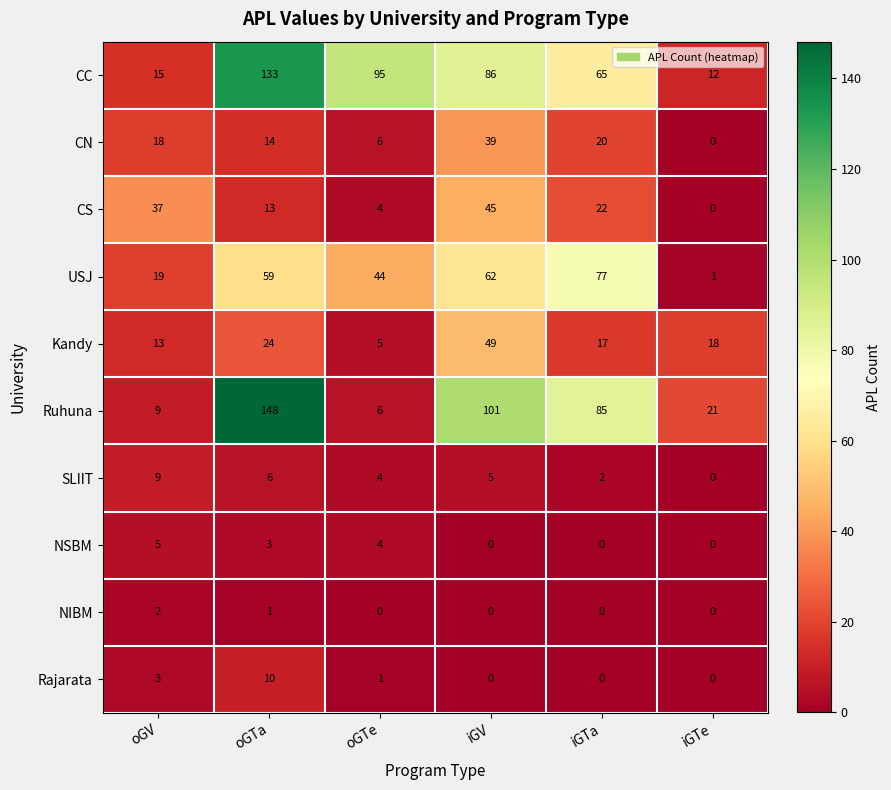

At which label is CS closest to 22?

iGTa